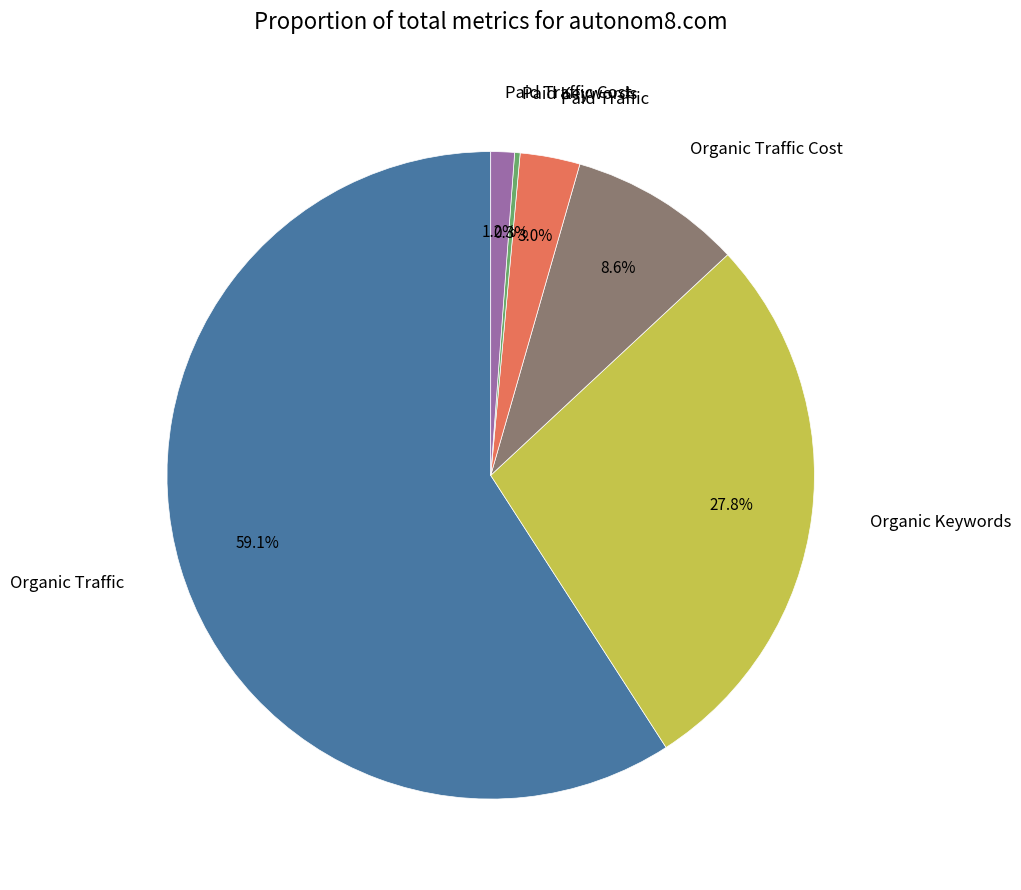

What is the majority slice?

Organic Traffic